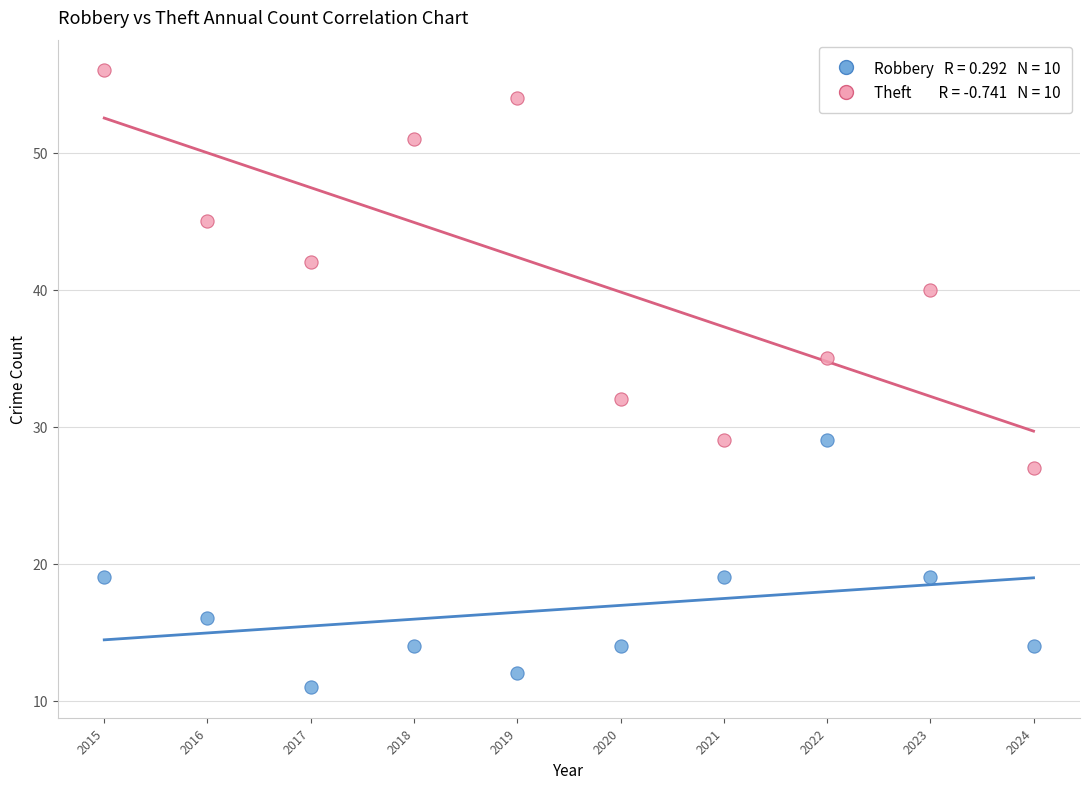

Across all series, what Y value is closest to 33?

32